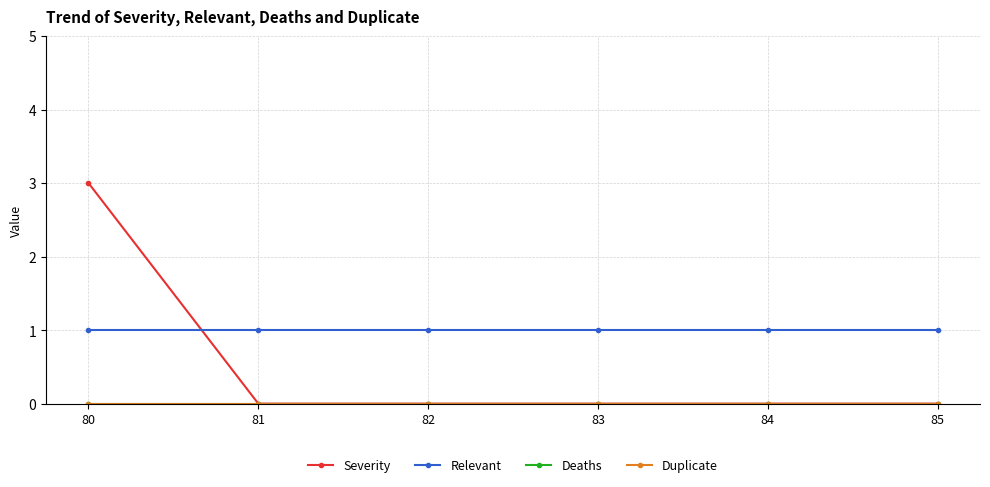

Does the chart display data point markers on the line(s)?

Yes